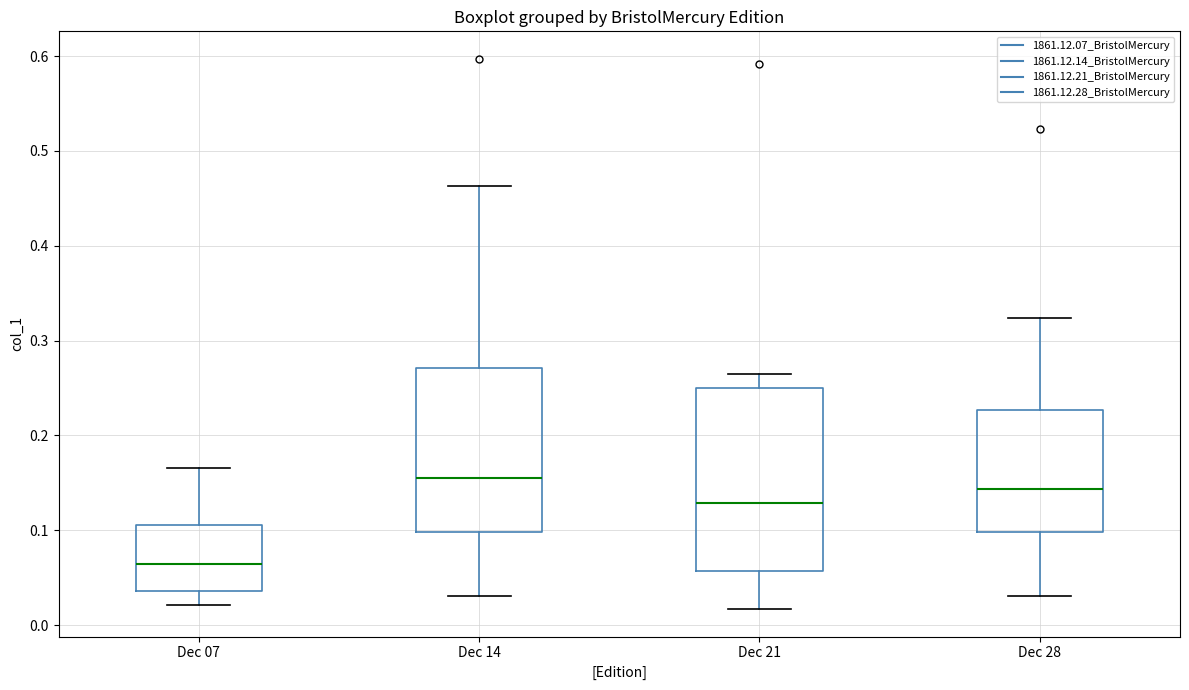

Which box's median line is the highest?

Dec 14